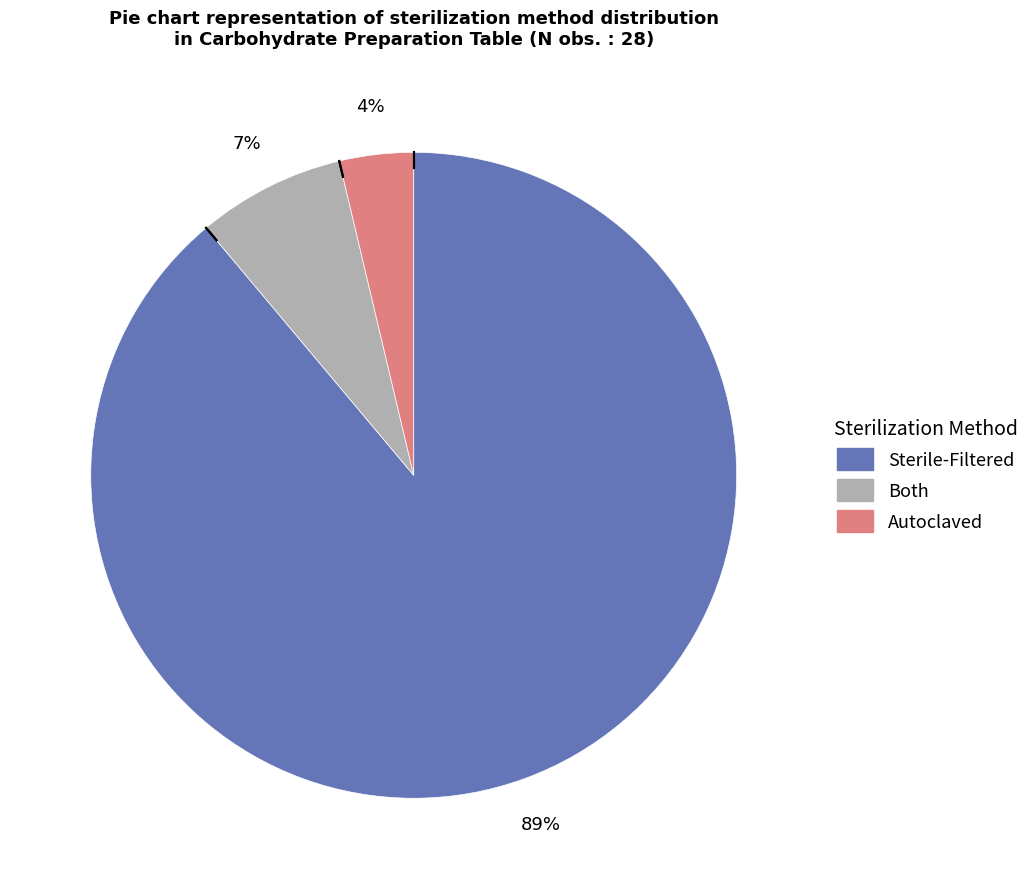

Which category has the biggest portion of the pie?

Sterile-Filtered